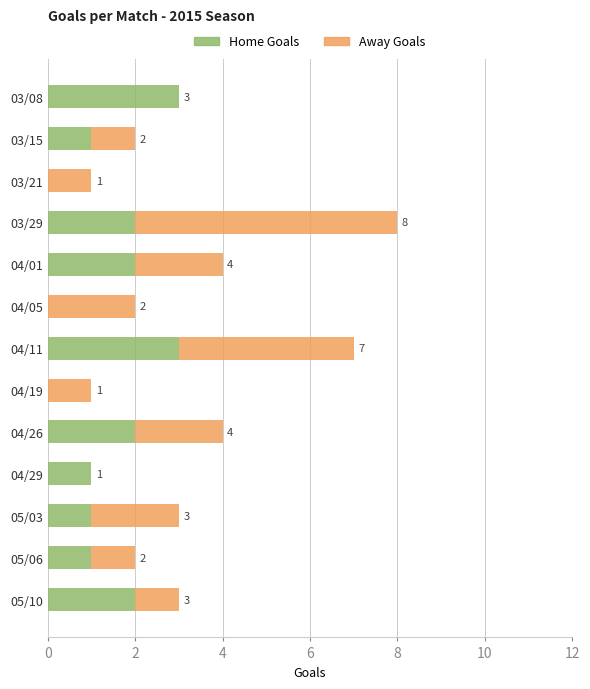

What is the maximum value for Home Goals?

3